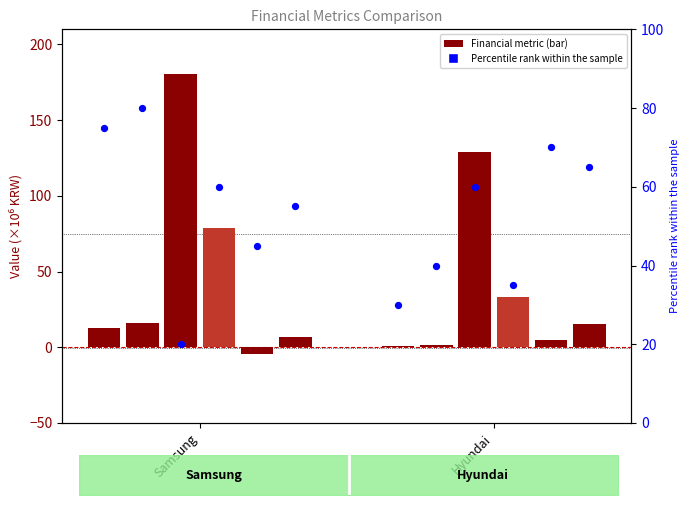

Is the value of 매출총이익 at Samsung greater than the value of 법인세비용(수익) at Samsung?

Yes